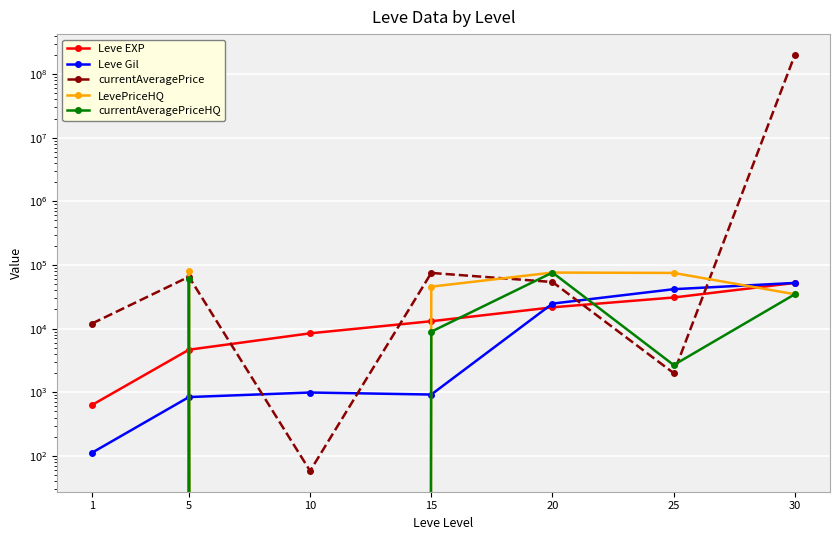

True or false: Leve Gil and currentAveragePriceHQ cross at least once.

True